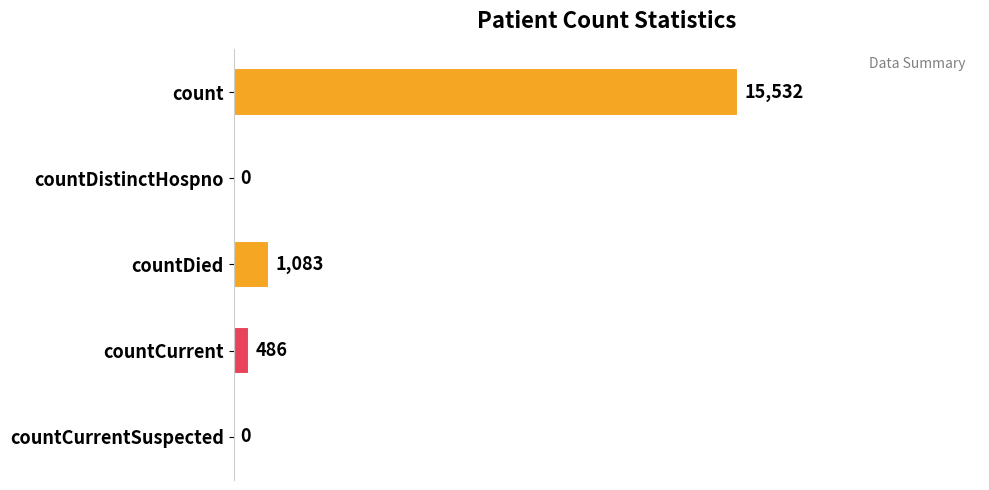

What is the change in value from count to countCurrentSuspected?

-15532